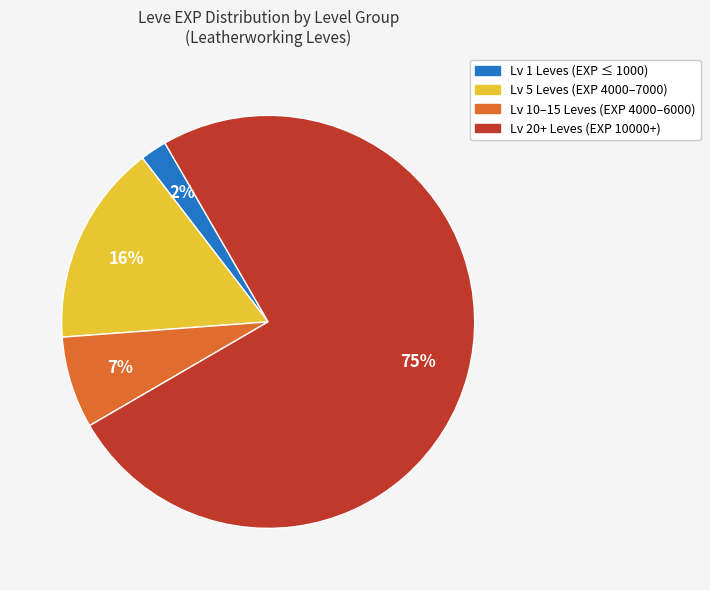

Which category has the biggest portion of the pie?

Lv 20+ Leves (EXP 10000+)